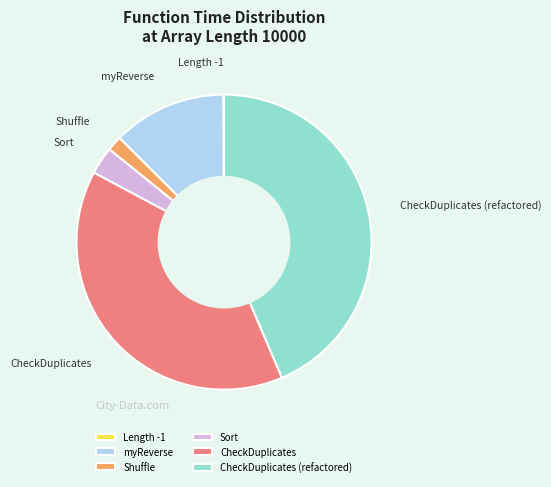

Does myReverse account for over 50% of the chart?

No